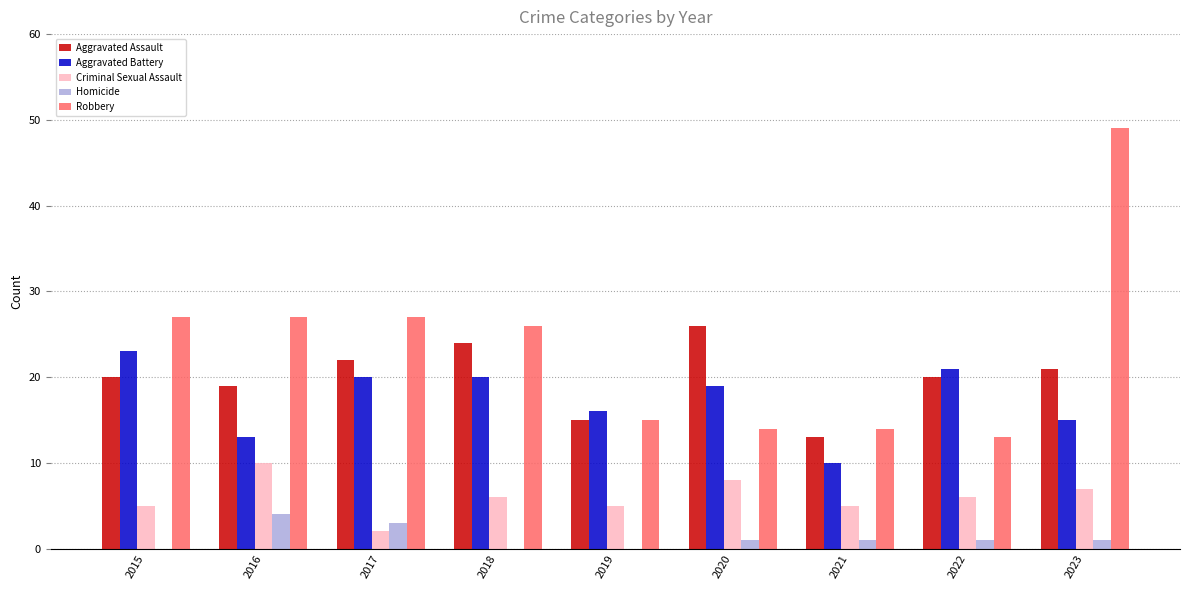

The Criminal Sexual Assault series shows 10 at 2016. True or false?

True